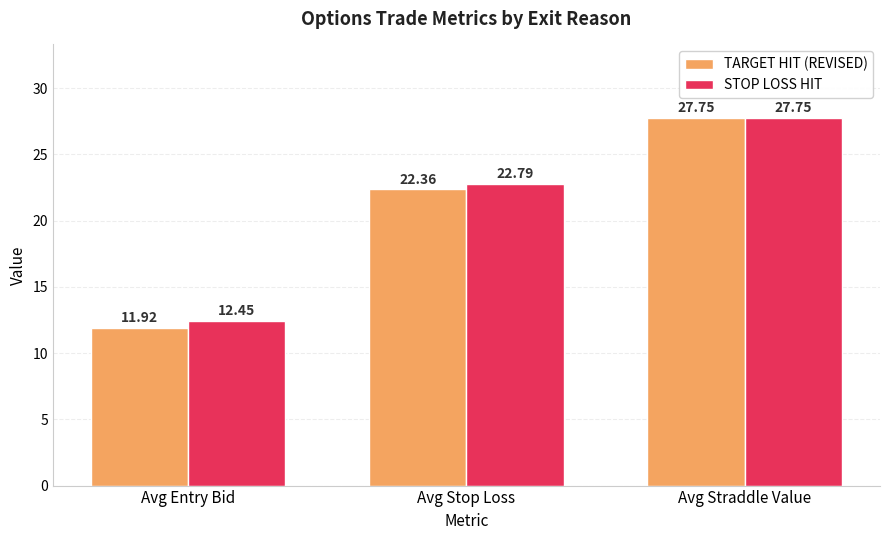

True or false: TARGET HIT (REVISED) has a value of 38.4 at Avg Straddle Value.

False